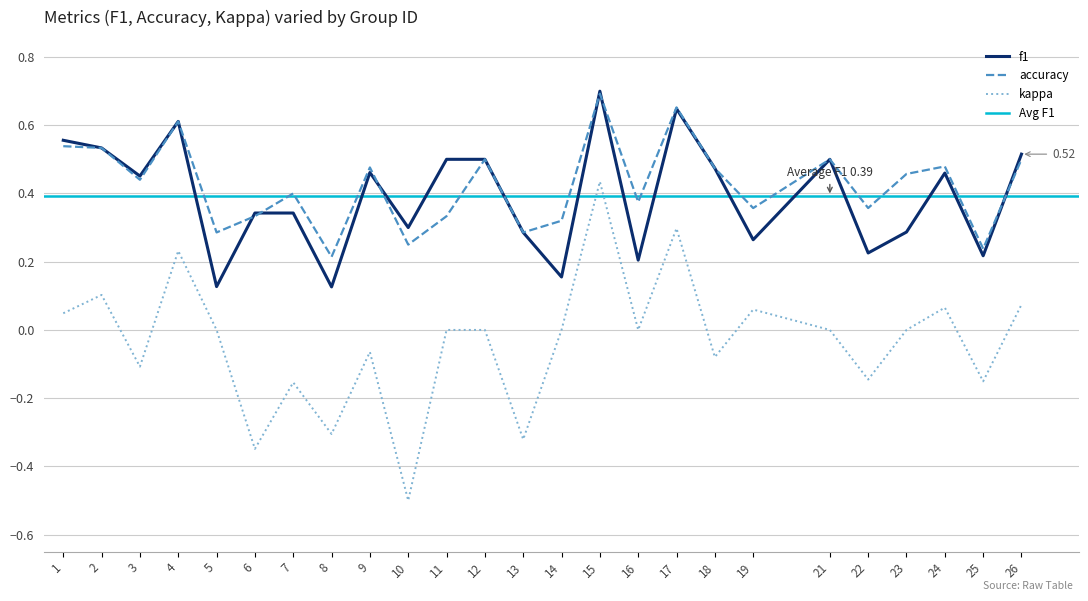

Which series has the largest total across all categories?

accuracy